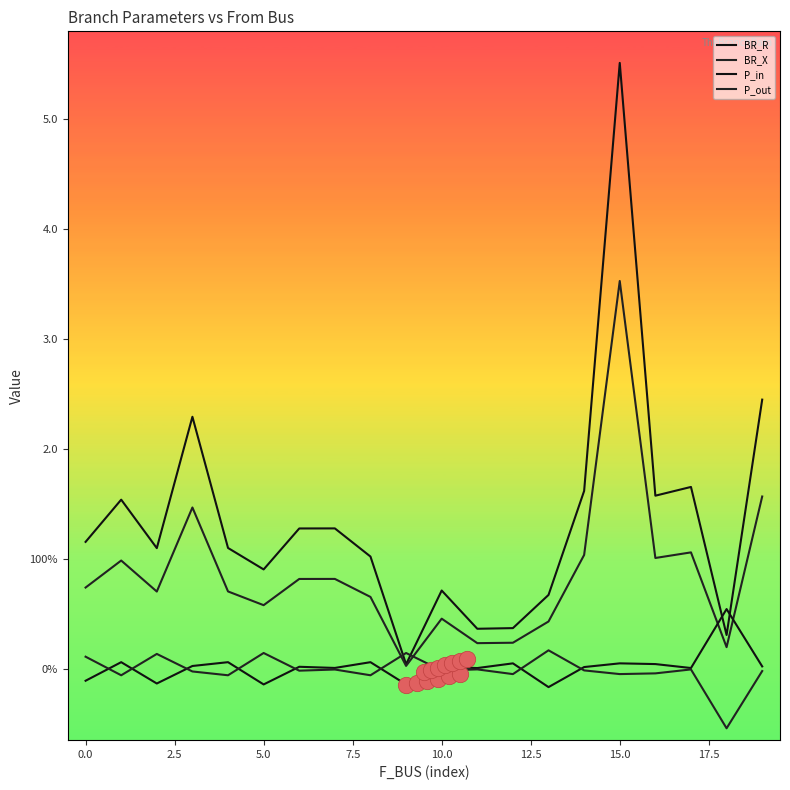

Which series has the largest total across all categories?

BR_R